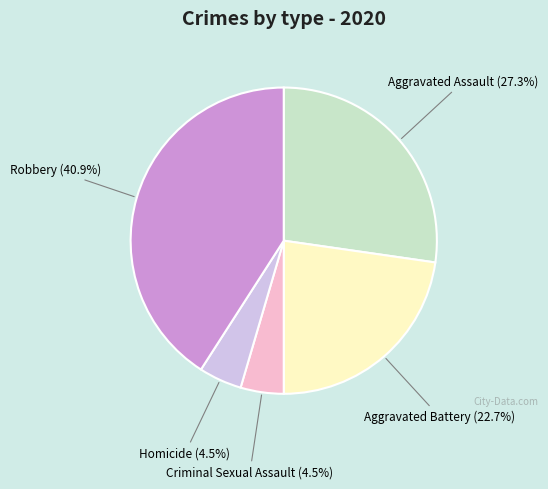

Is there any slice that represents more than half of the pie?

No